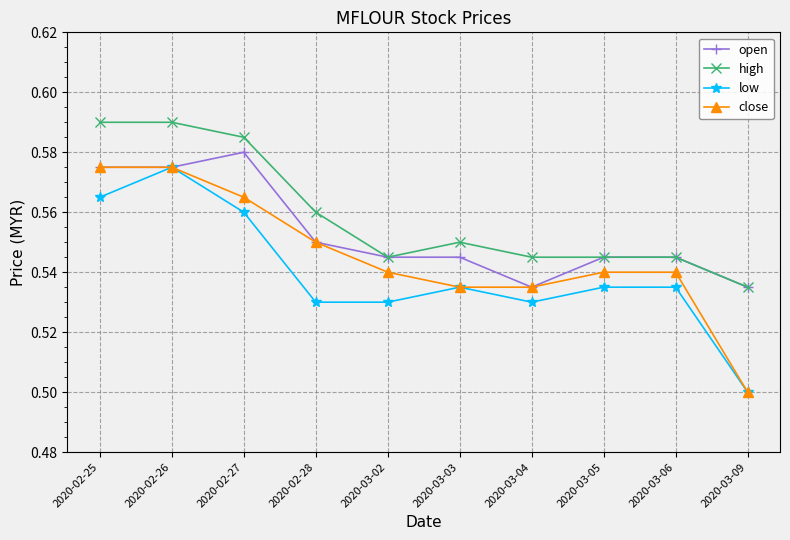

At which label is high closest to 0?

2020-03-09